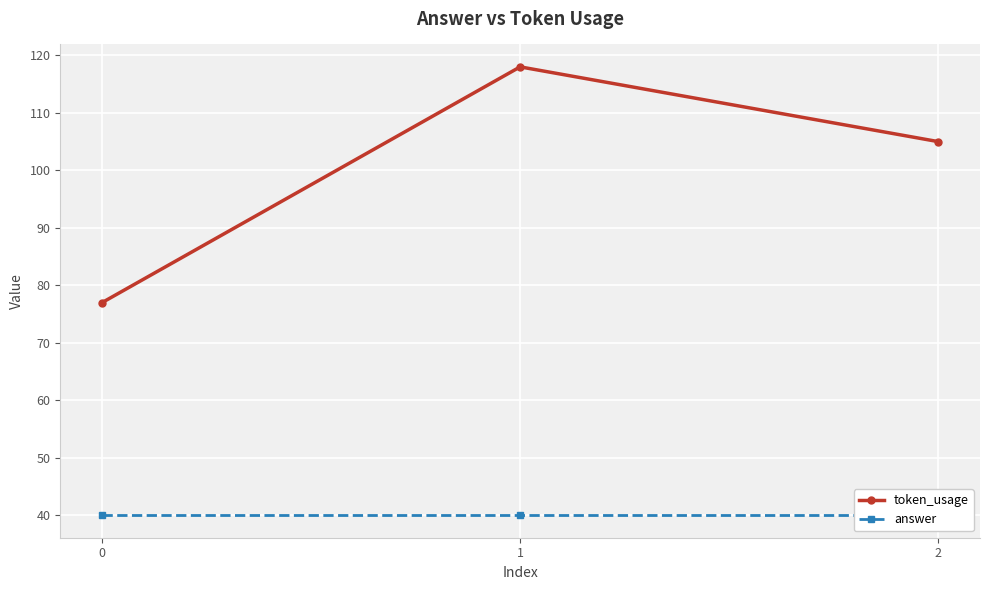

What is the average value of the answer series?

40